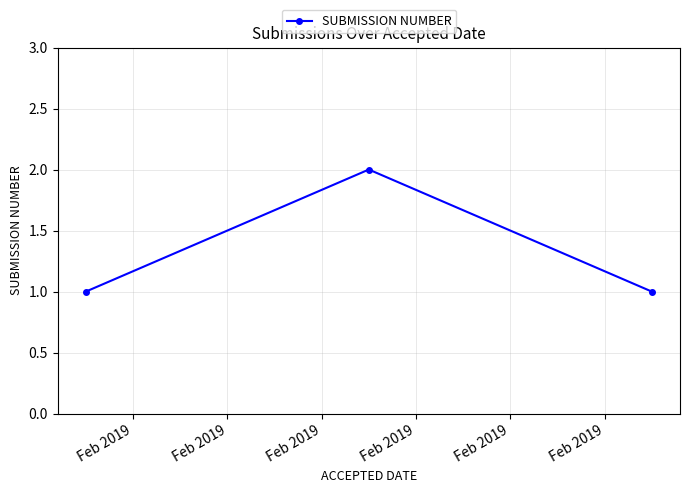

What is the sum of all values?

4